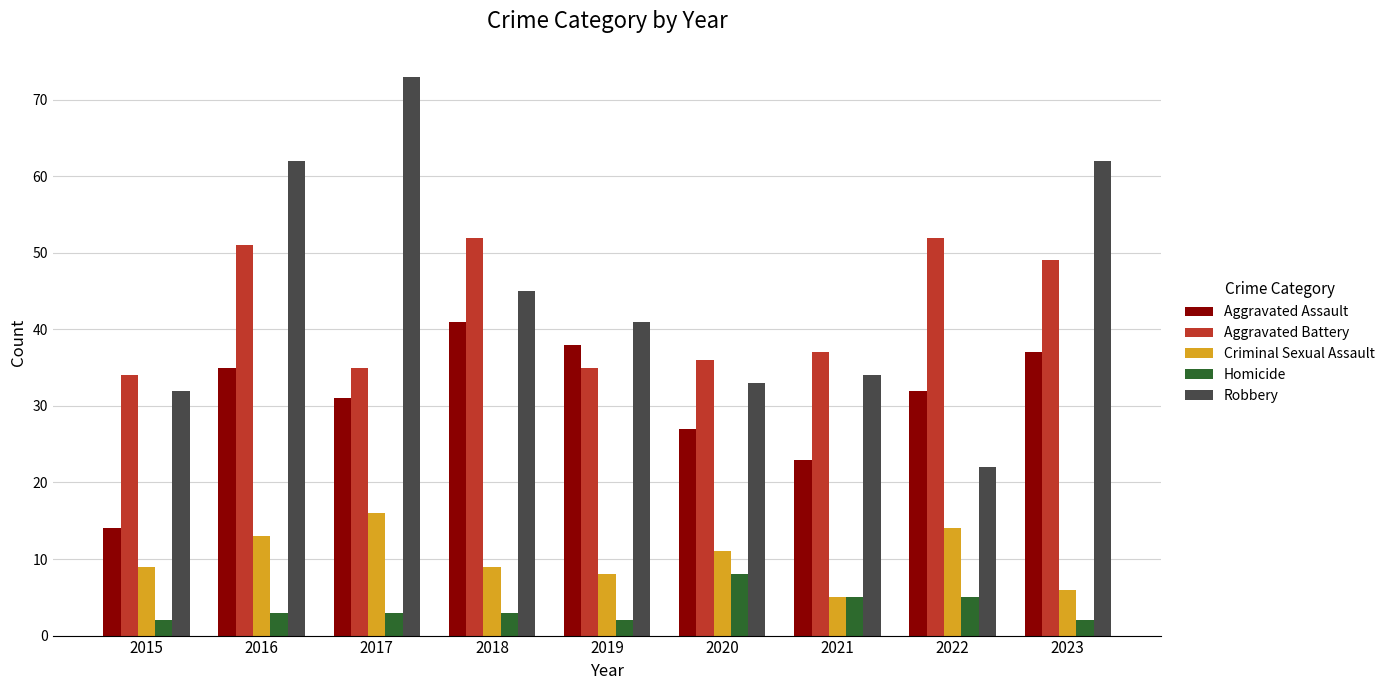

What is the approximate value of Robbery at 2023, to the nearest 5?

60